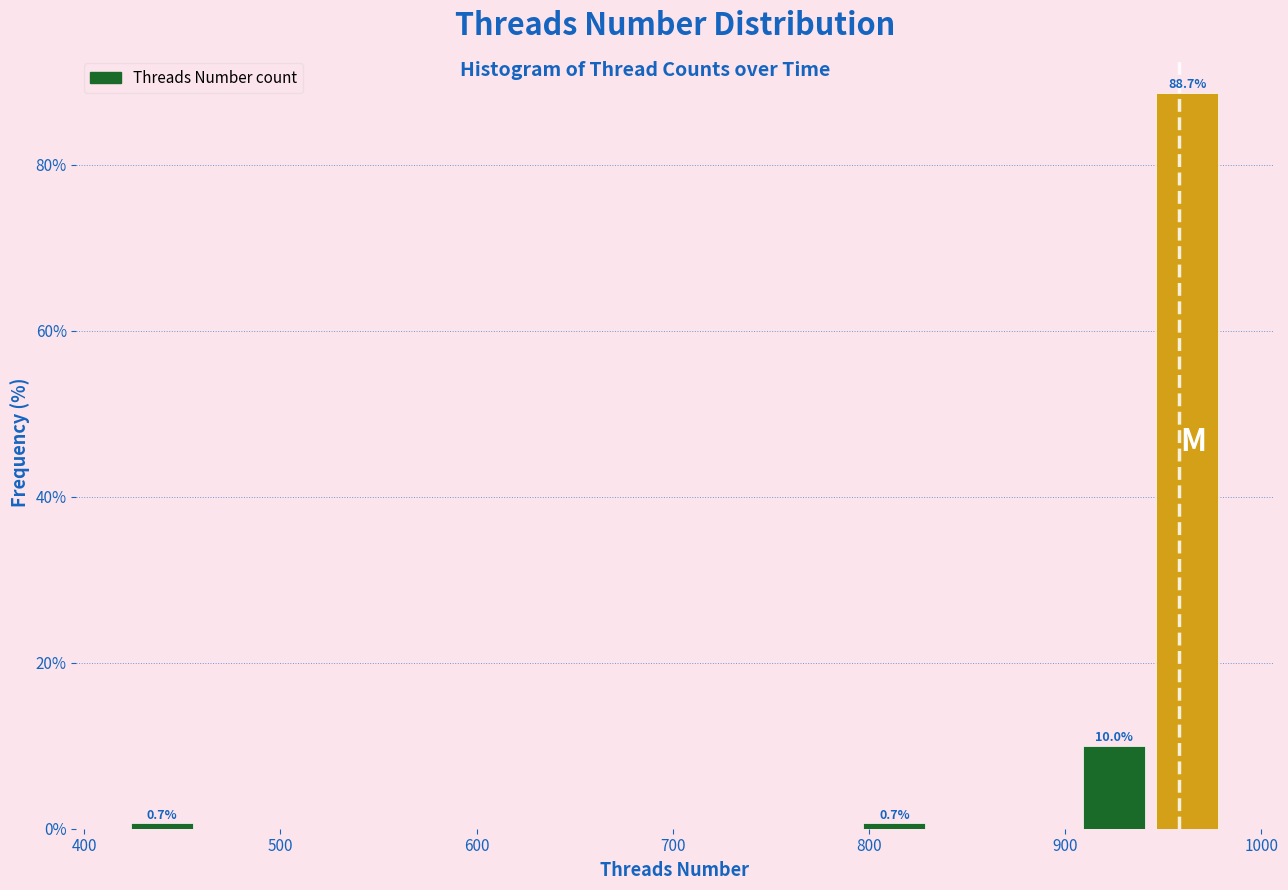

Around what value on the x-axis is the tallest bar? Give the approximate position of its centre, as read against the axis.

960